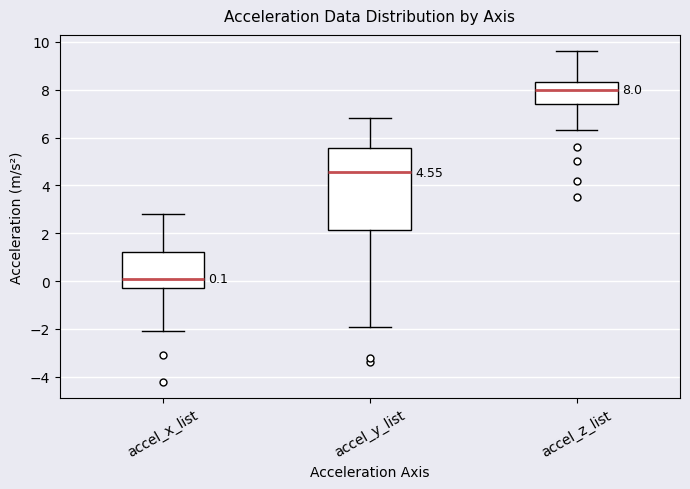

Which box is the tallest, from its lower edge to its upper edge?

accel_y_list